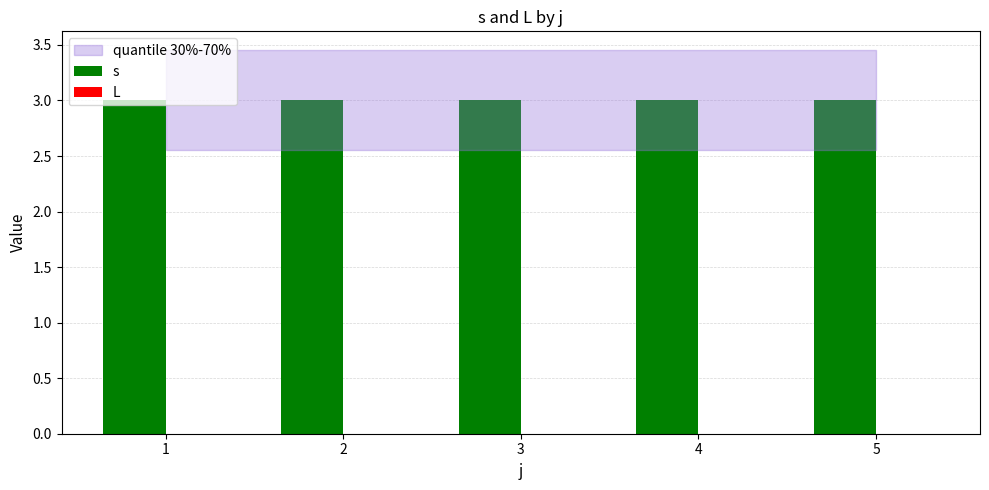

What is the spread (max minus min) of values at 4?

3